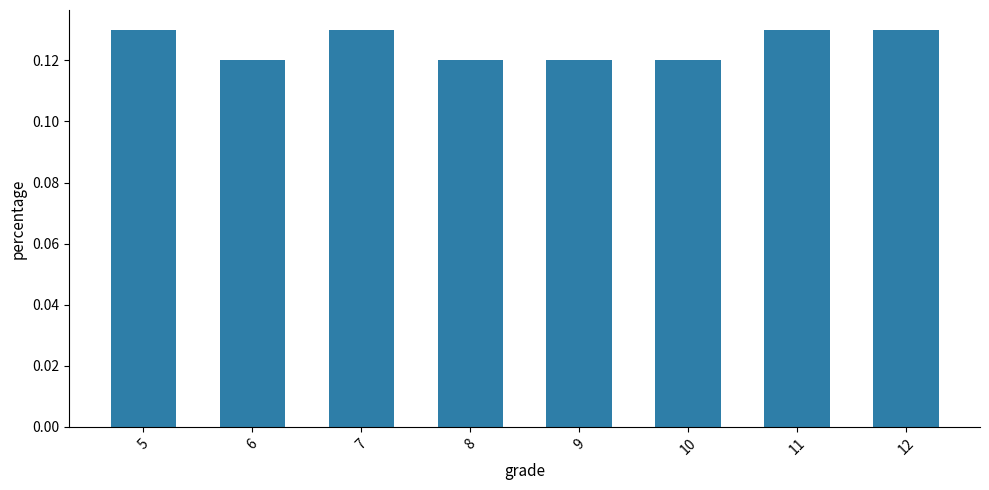

Which has a higher value, 8 or 11?

11